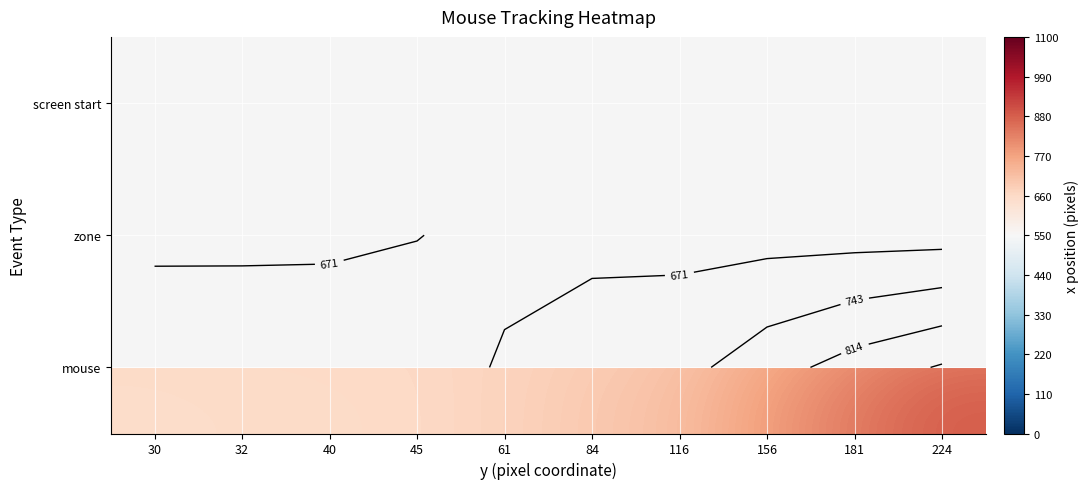

The zone series shows 672.0 at 45. True or false?

True